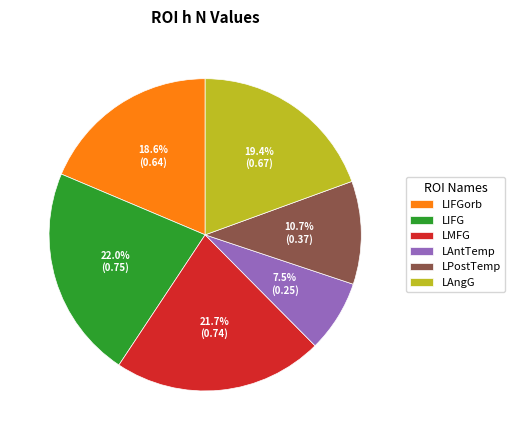

What percentage is the LIFG slice, to the nearest percent?

22%